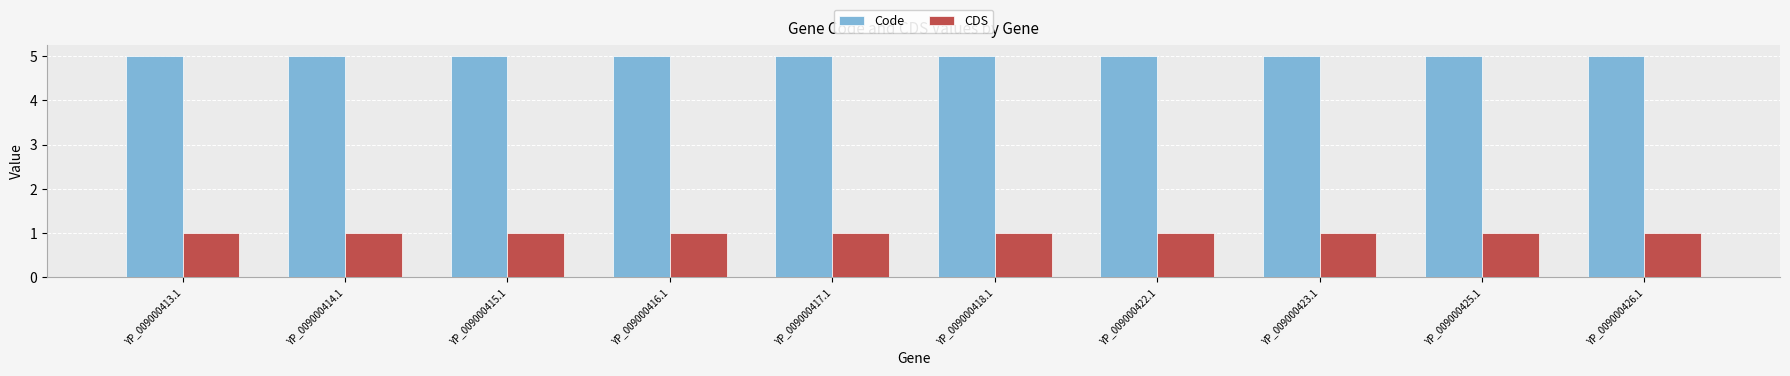

Is it true that CDS equals 1 at YP_009000416.1?

True